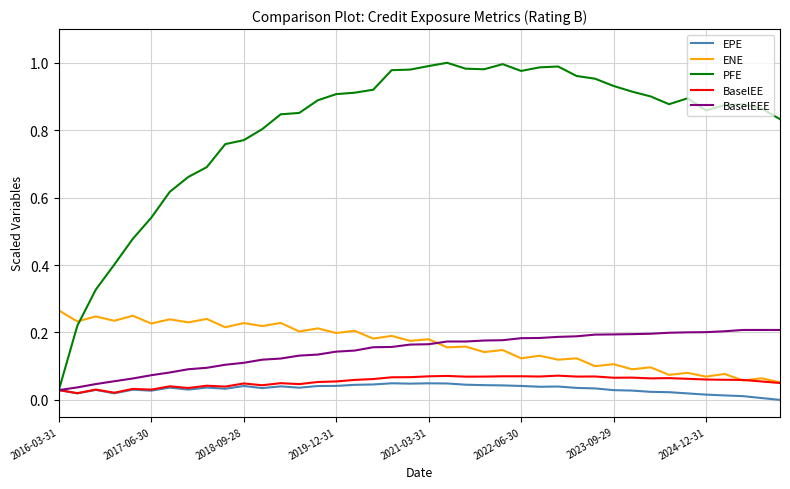

True or false: ENE and EPE cross at least once.

False